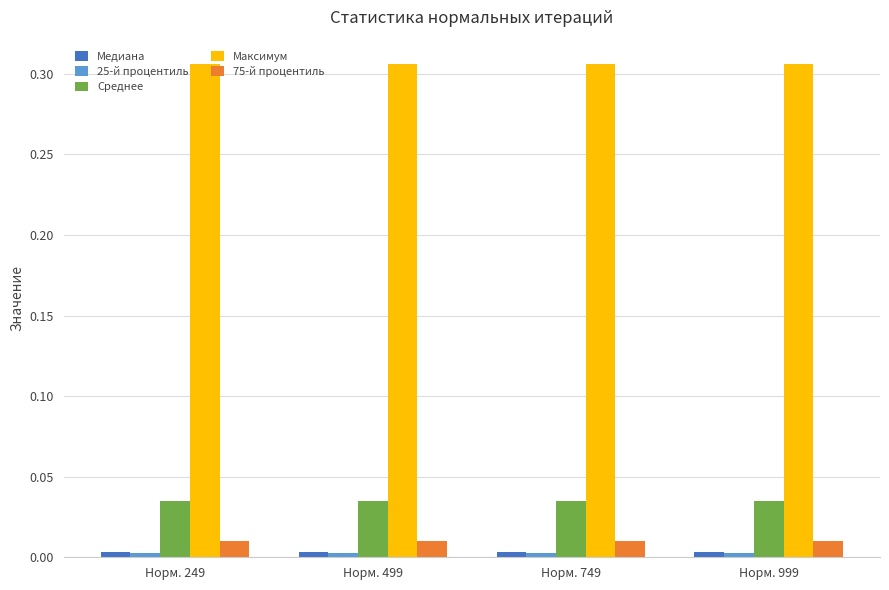

Which series has the largest total across all categories?

Максимум